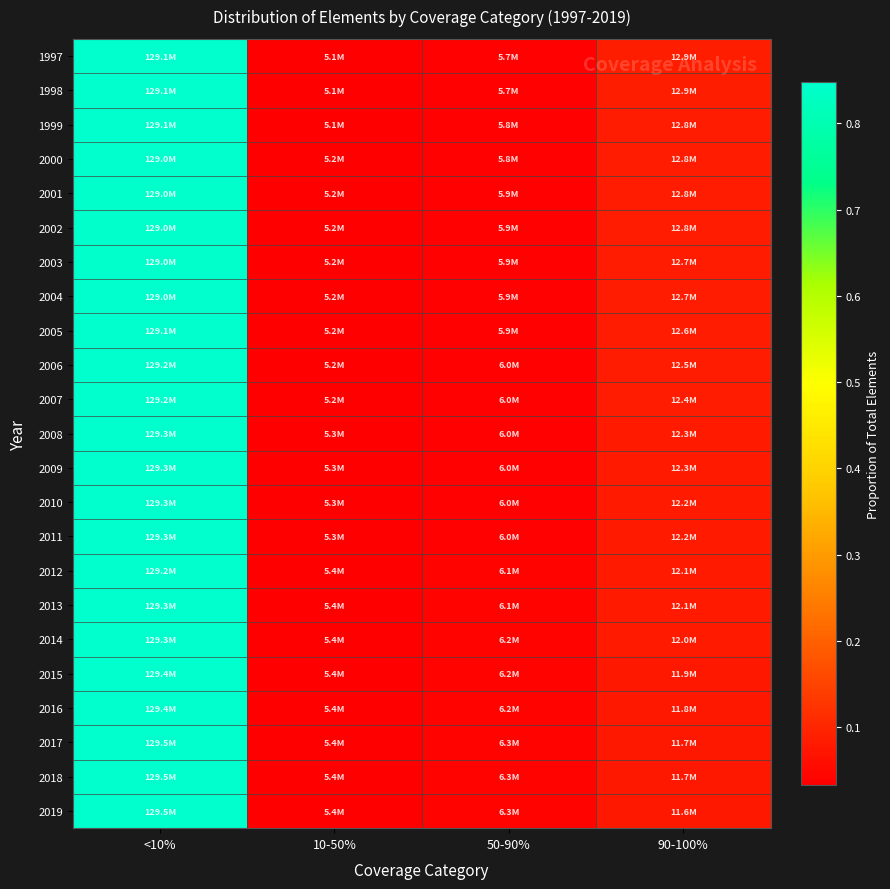

At which category is the sum across all series the highest?

<10%